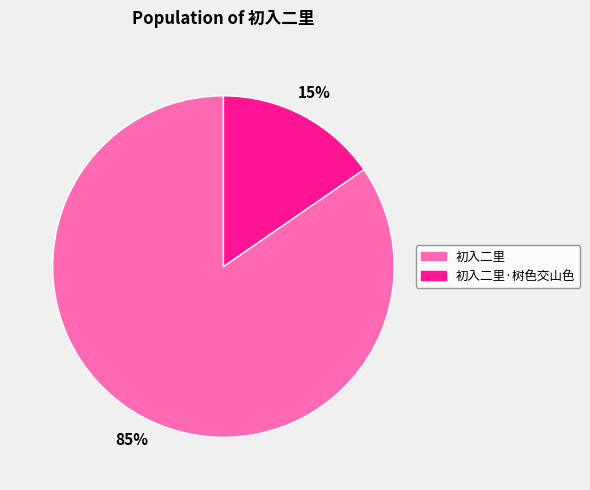

To the nearest percent, what is the average slice percentage?

50%